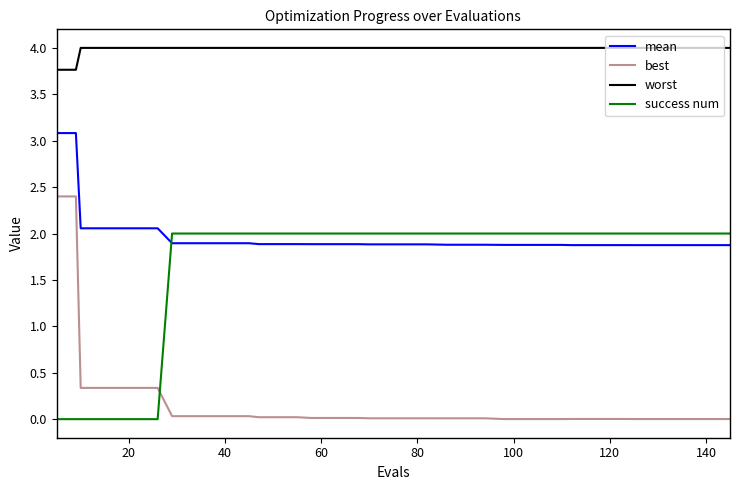

How many lines are shown in the chart?

4